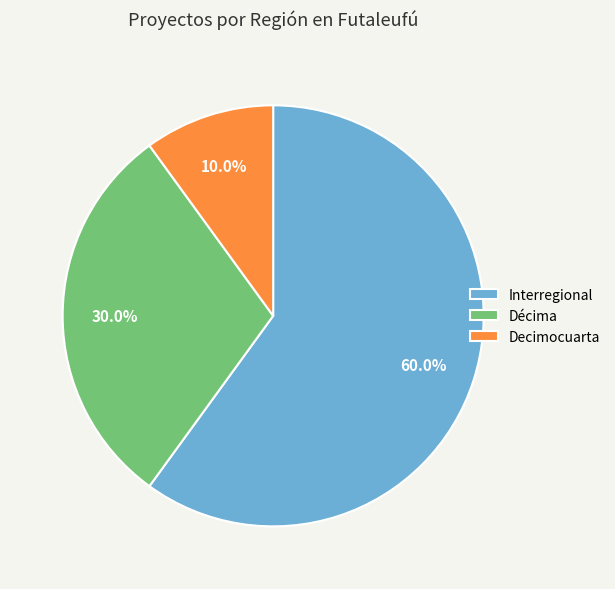

What is the largest slice in the pie chart?

Interregional